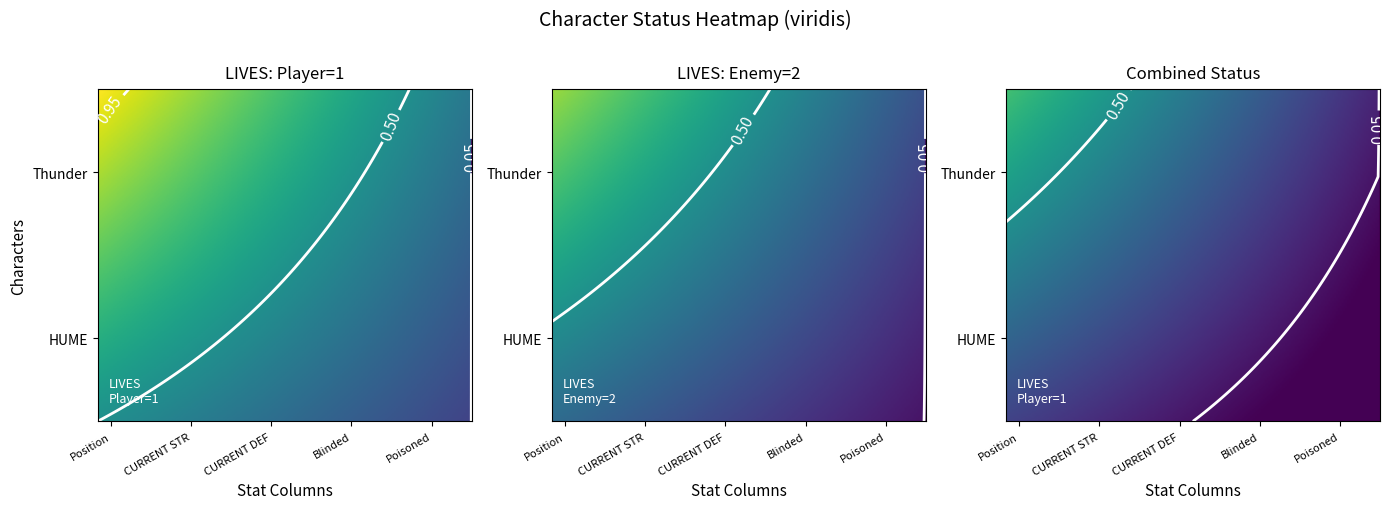

Is it true that the value at lives is 1?

True